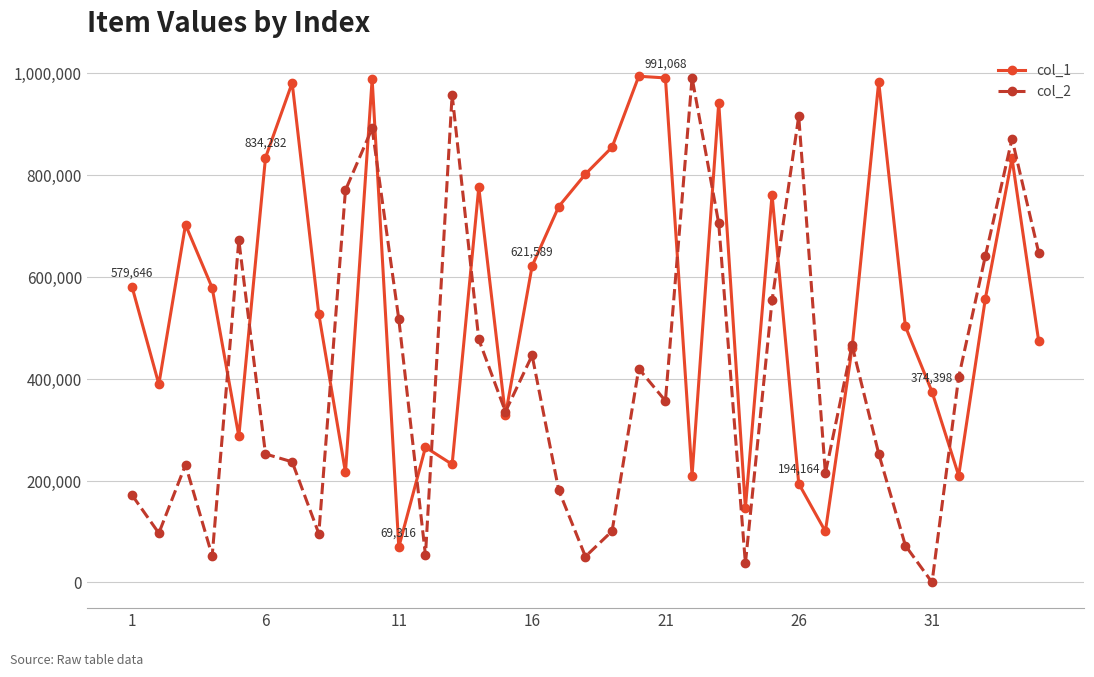

True or false: col_2 and col_1 cross at least once.

True